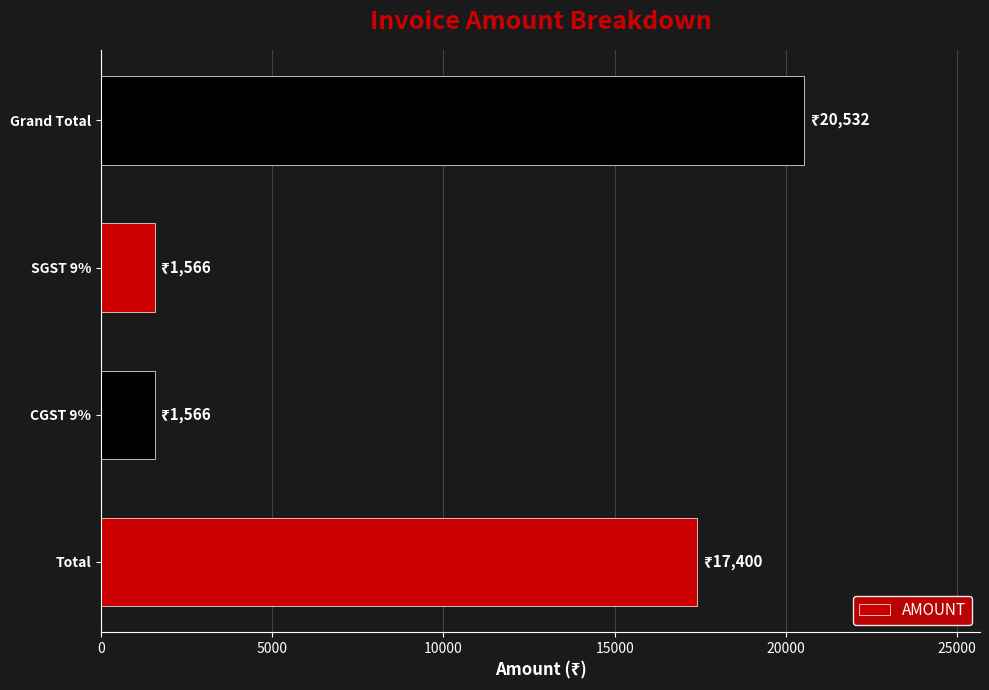

What is the change in value from Total to Grand Total?

+3132